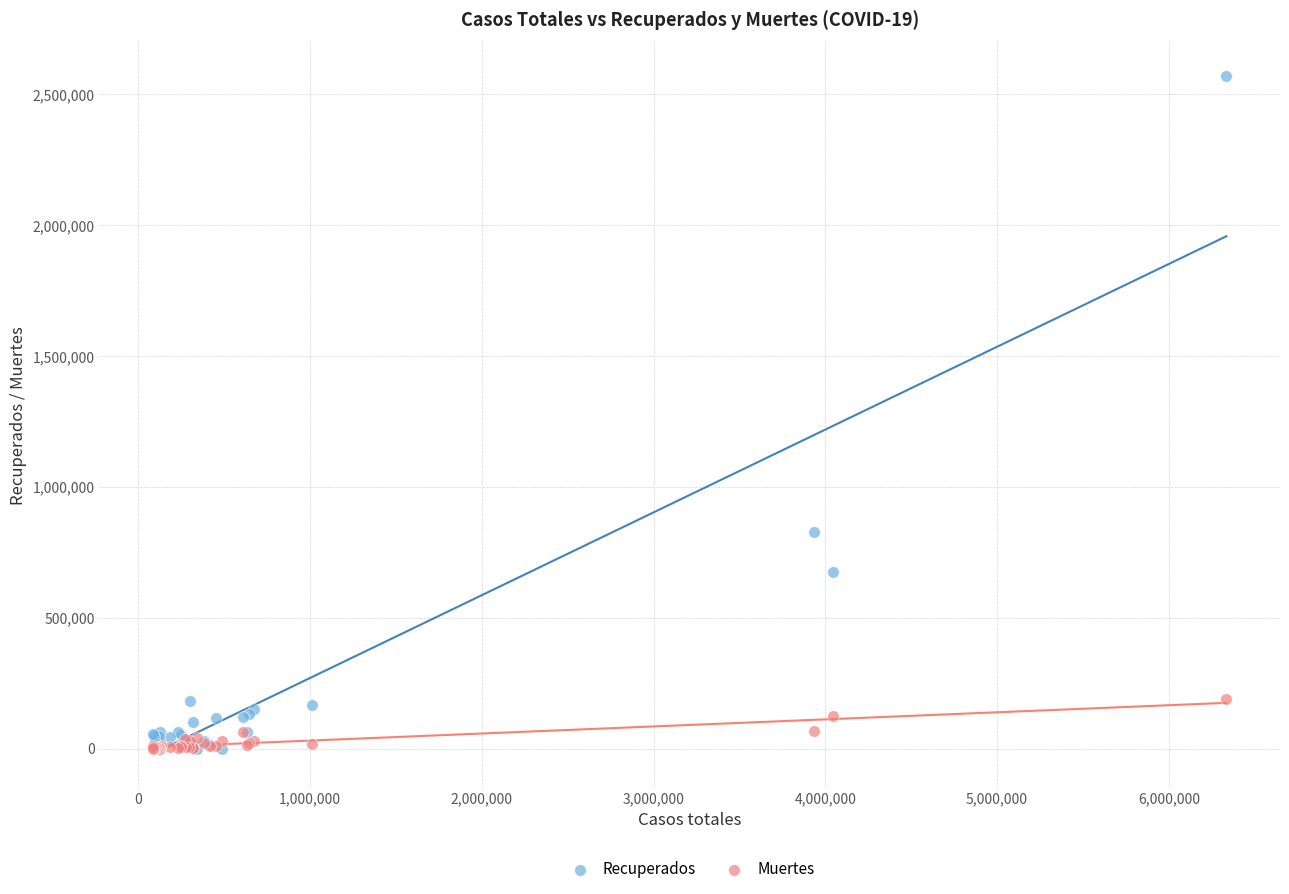

Across all series, what Y value is closest to 1284545?

829668